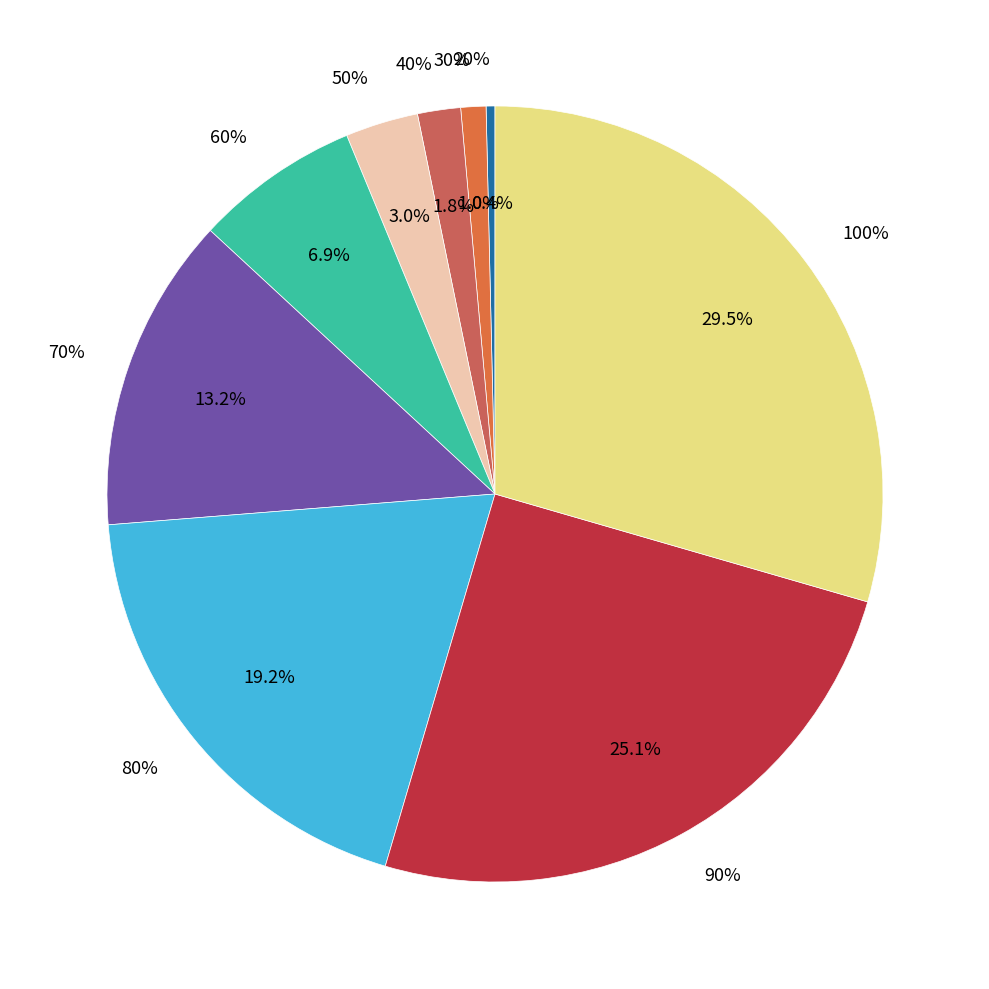

Is there a majority slice in this chart?

No